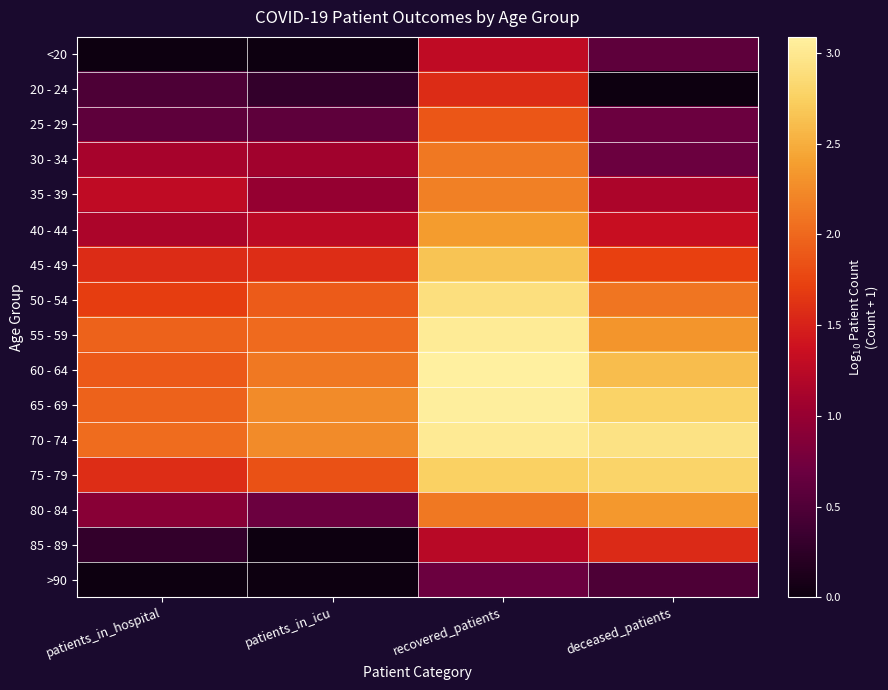

Between patients_in_hospital and patients_in_icu, which is larger?

patients_in_hospital